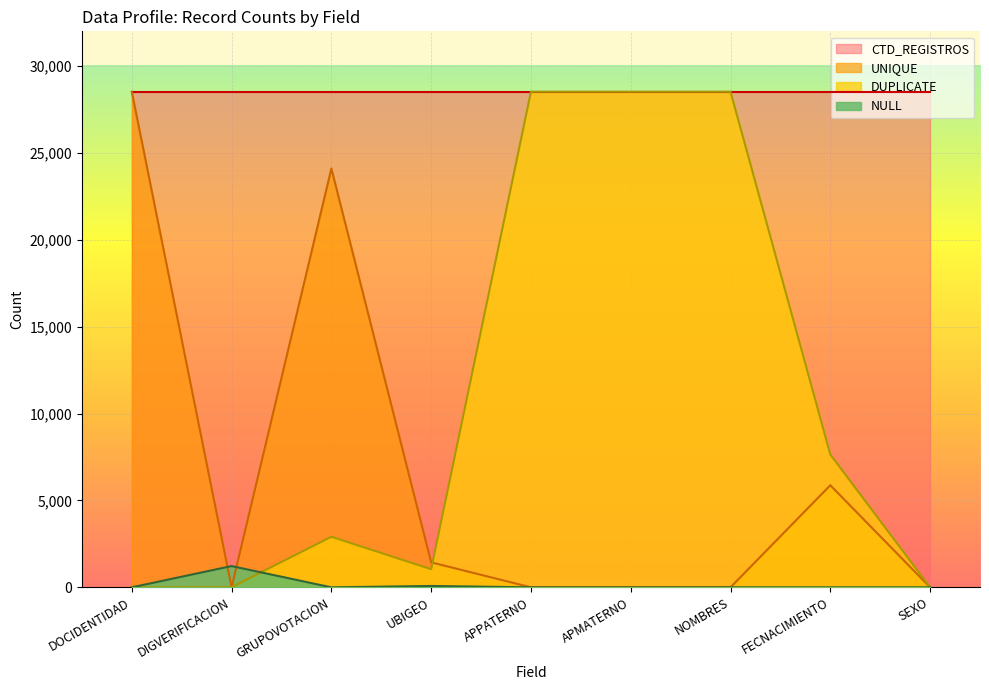

At which category does the chart reach its minimum across all series?

DIGVERIFICACION